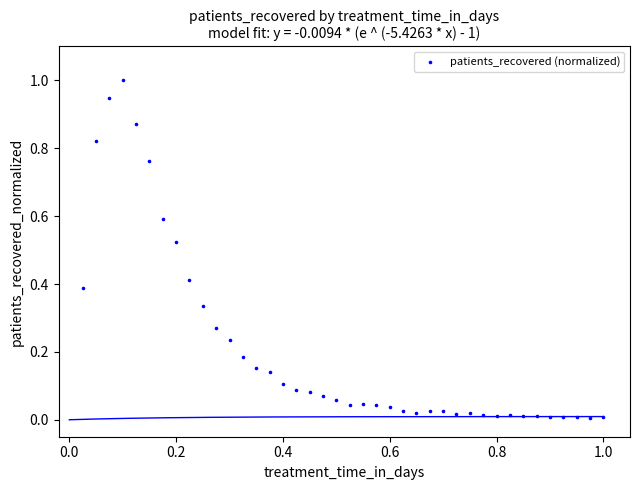

What is the range of X values (max minus min)?

1.0